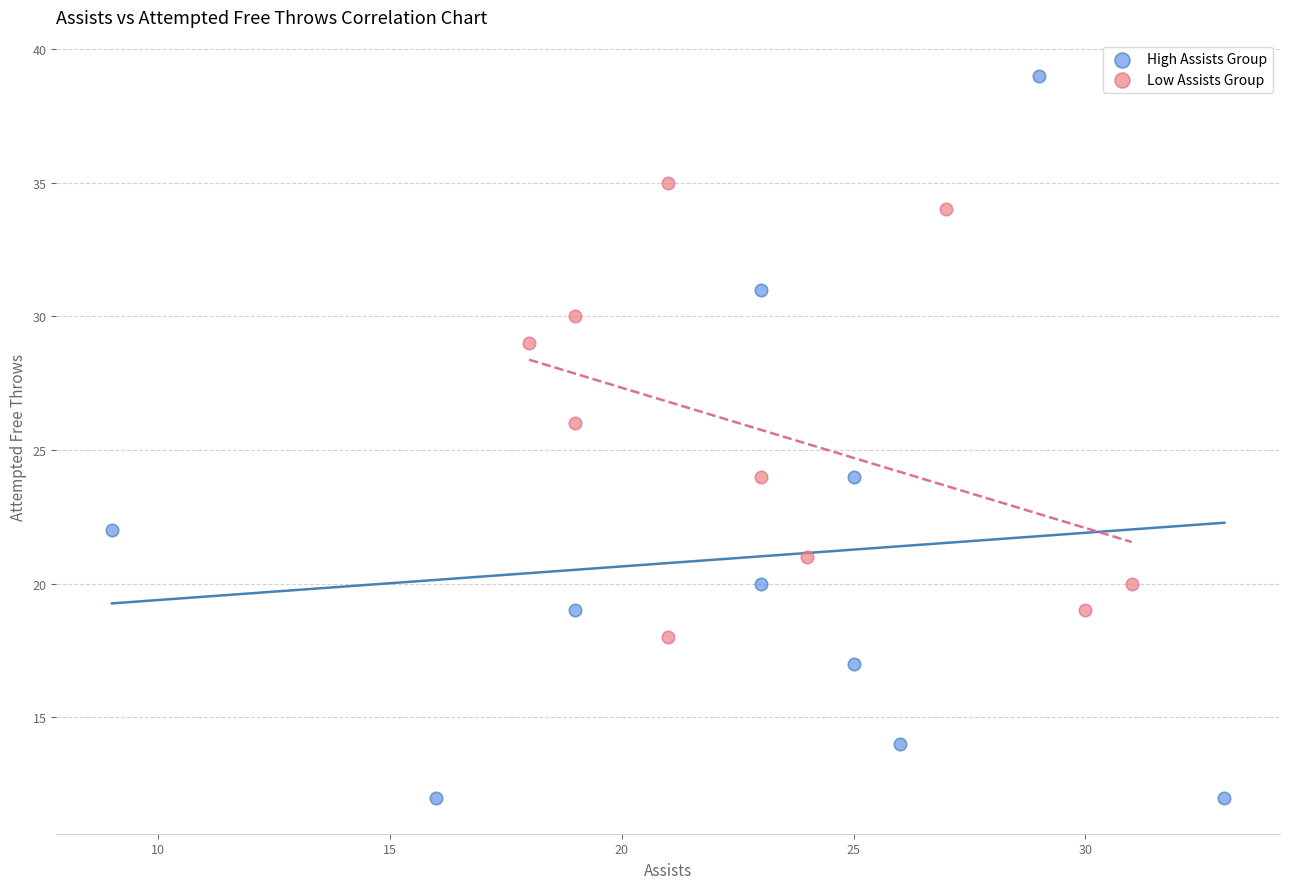

What are all the series names shown in the legend?

High Assists Group, Low Assists Group